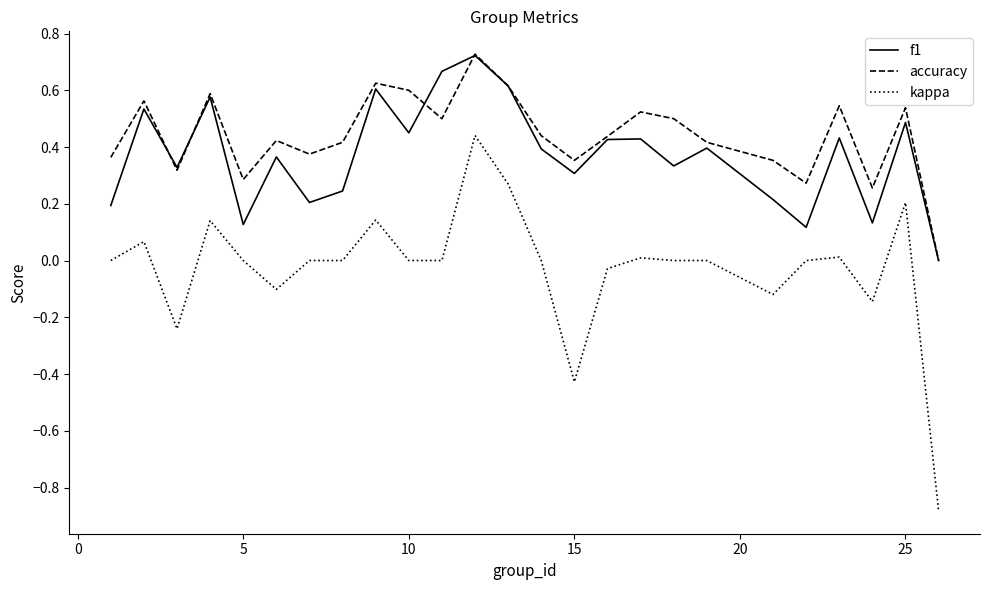

Which series has the widest spread of values?

kappa